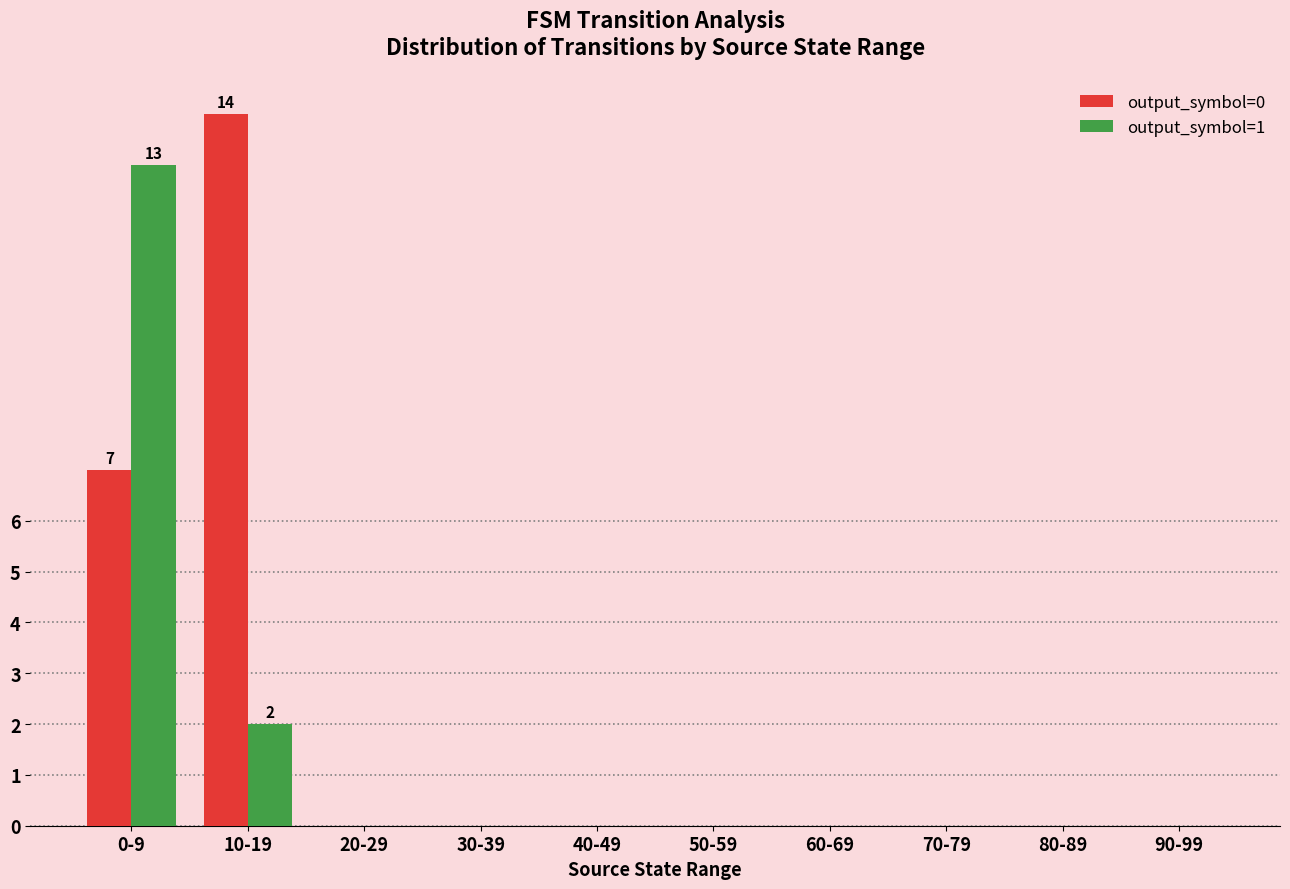

At which label is output_symbol=1 closest to 6?

10-19